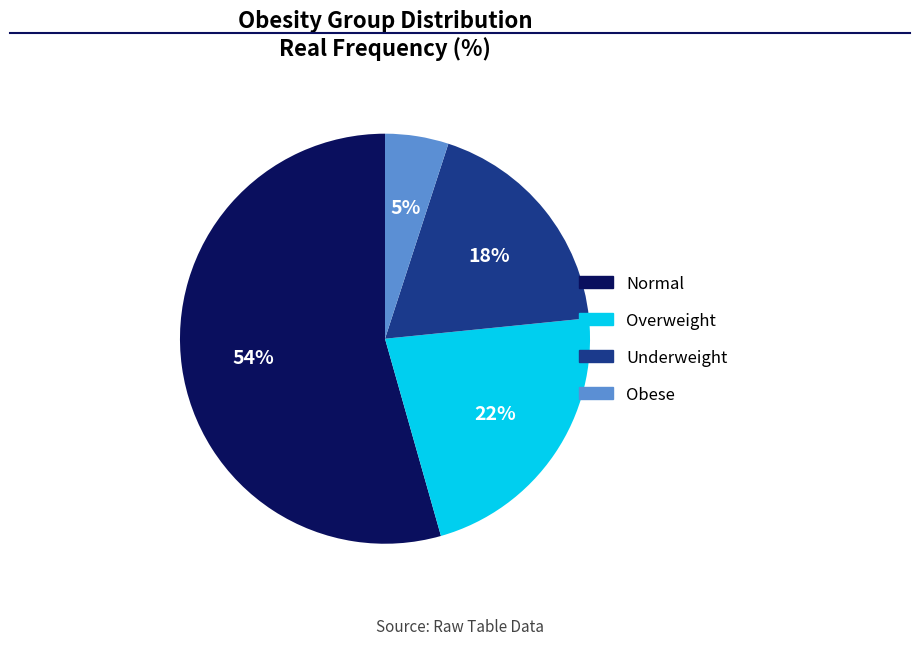

Rank the categories by value from highest to lowest.

Normal, Overweight, Underweight, Obese